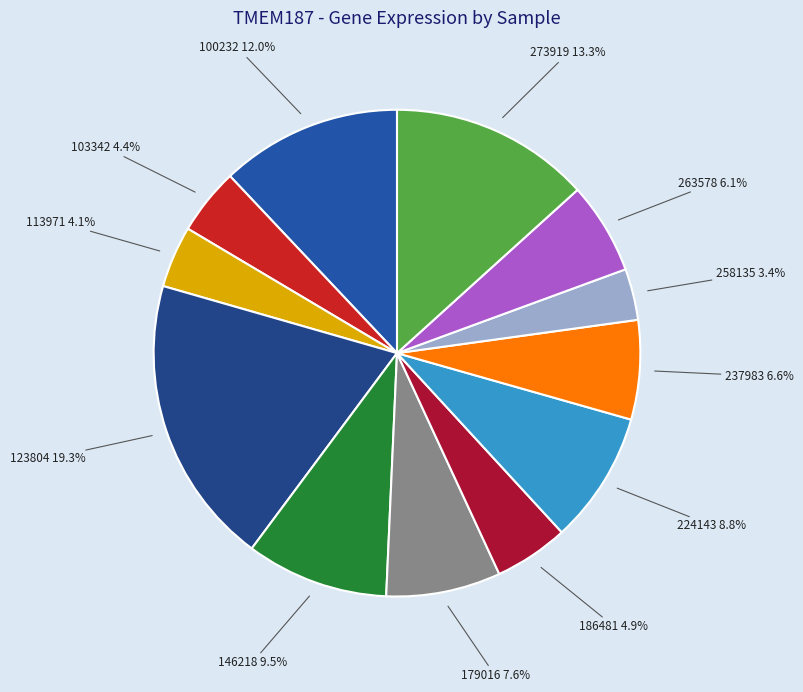

What is the smallest slice in the pie chart?

258135